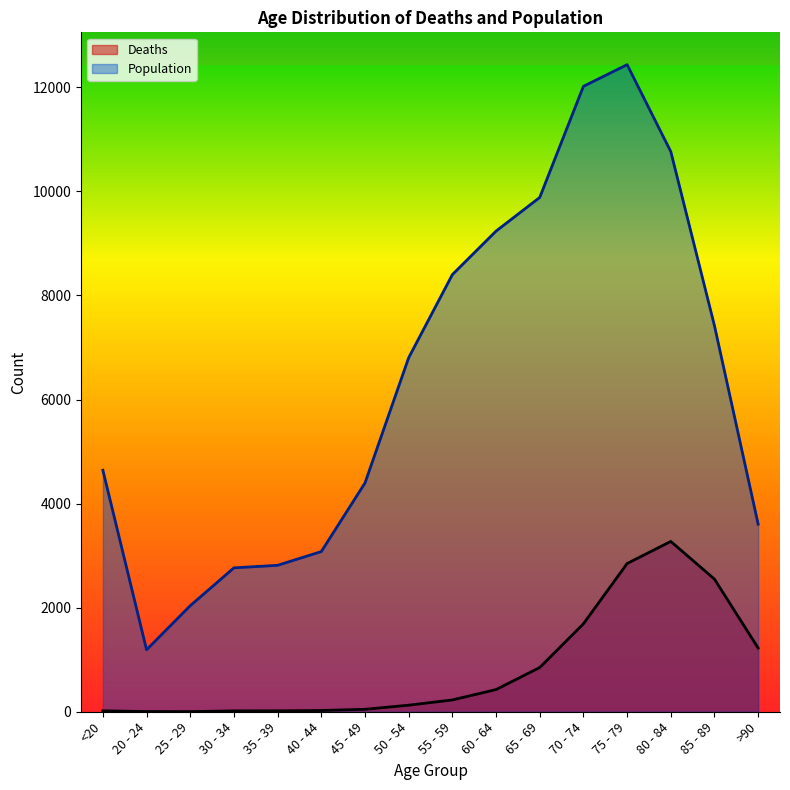

Between 50 - 54 and 85 - 89, which is larger?

85 - 89